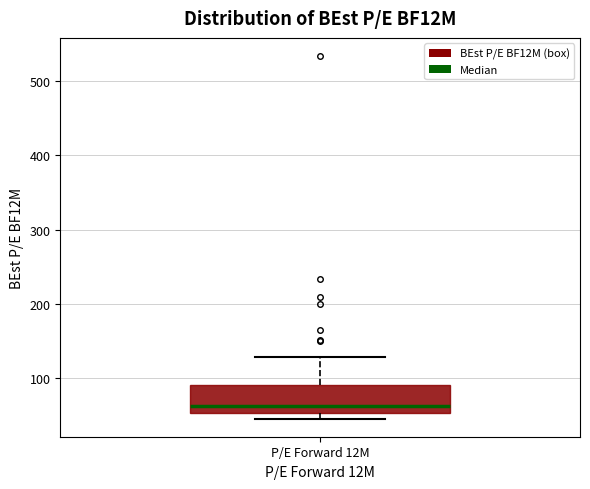

Transcribe this box plot: give where the median line is, the range the box spans, and where the two whiskers end, as read against the y-axis. The values are not printed on the chart, so give them approximately, as read against the axis.

median 60, box 50 to 90, whiskers 50 (just below the box's lower edge) to 130